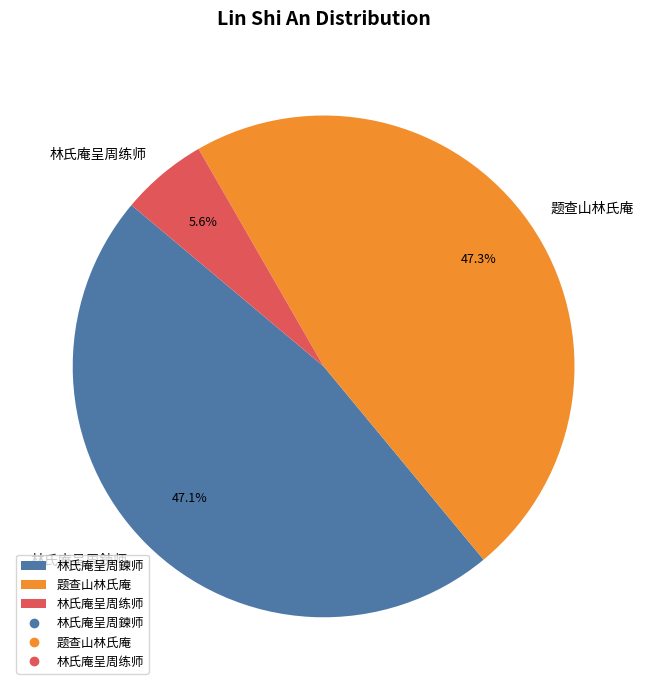

To the nearest percent, what percentage of the pie is 题查山林氏庵?

47%